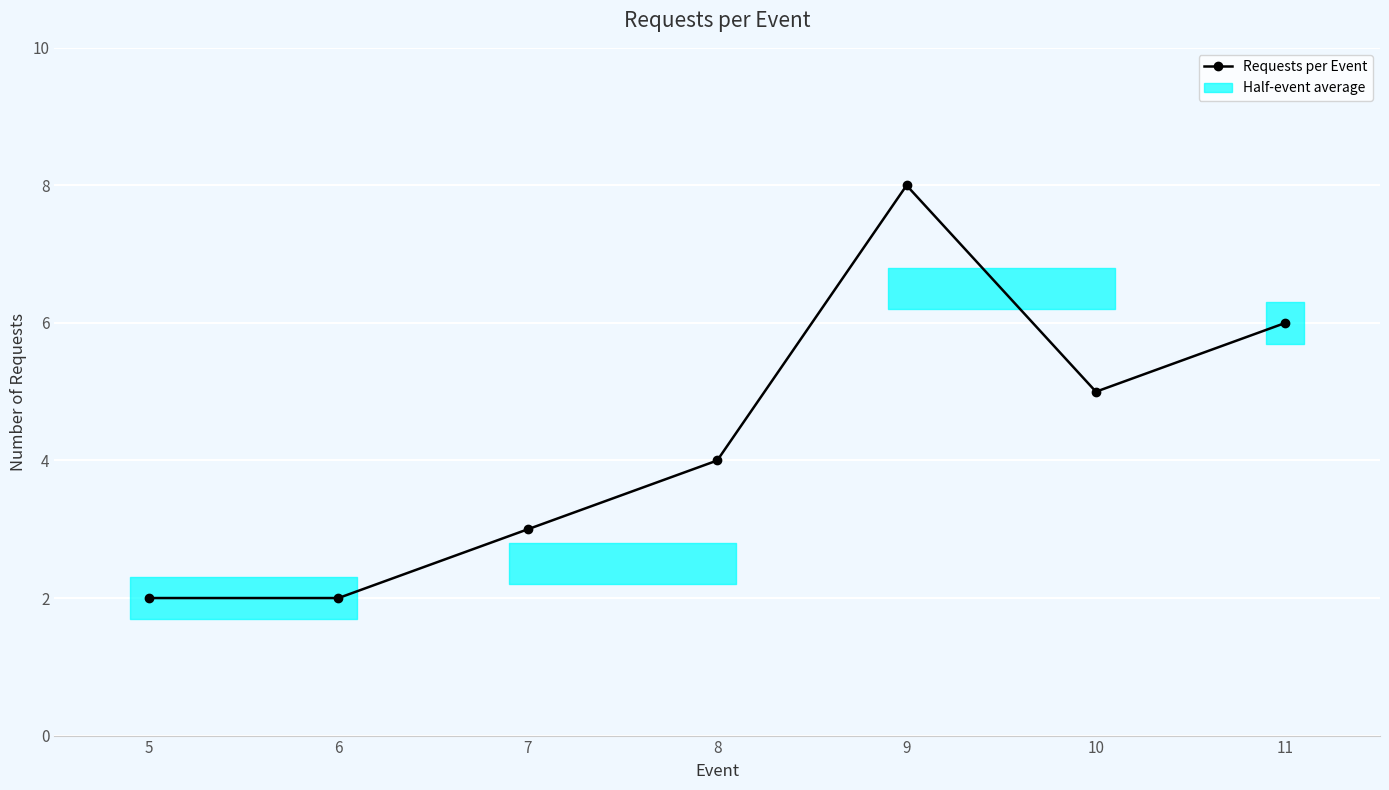

What is the maximum value shown in the chart?

8